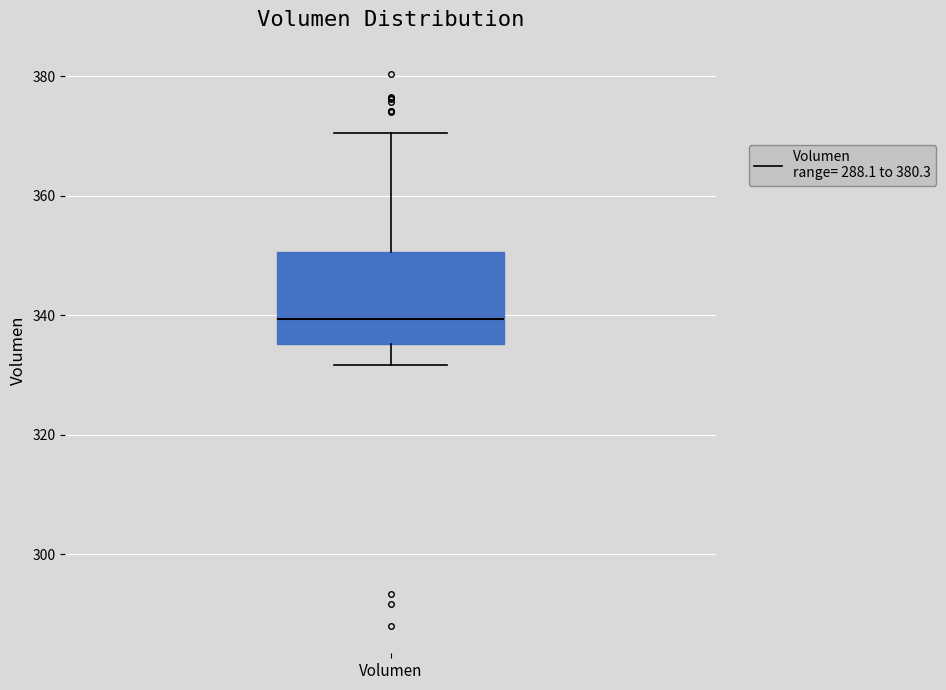

Transcribe this box plot: give where the median line is, the range the box spans, and where the two whiskers end, as read against the y-axis. The values are not printed on the chart, so give them approximately, as read against the axis.

median 340, box 336 to 350, whiskers 332 to 370